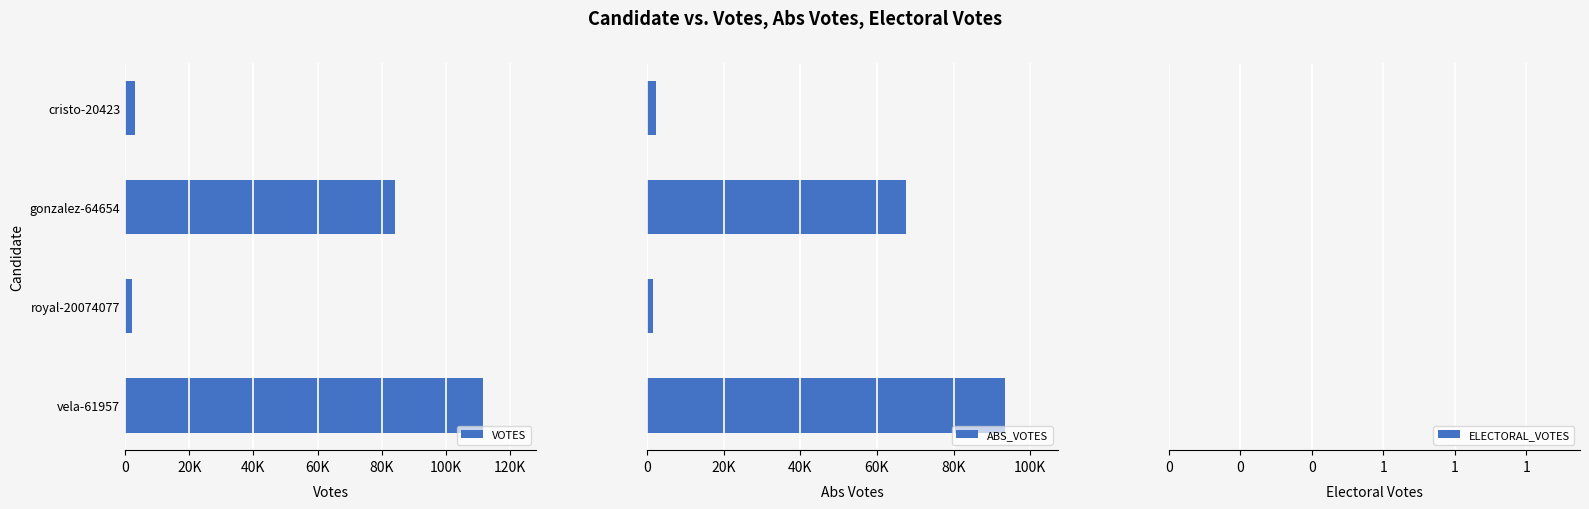

List the series in order of their peak value, highest first.

VOTES, ABS_VOTES, ELECTORAL_VOTES